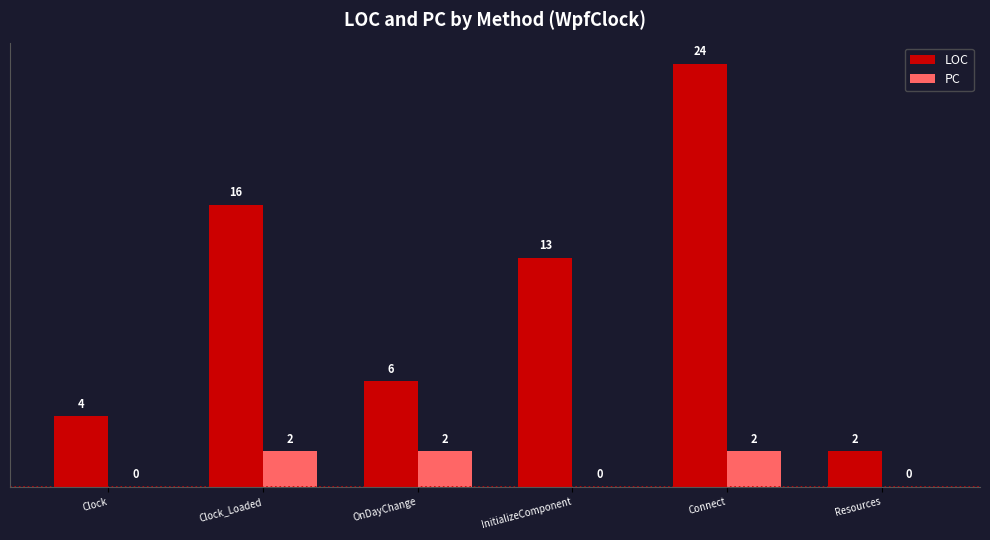

Is the value of PC at Clock greater than the value of LOC at Connect?

No